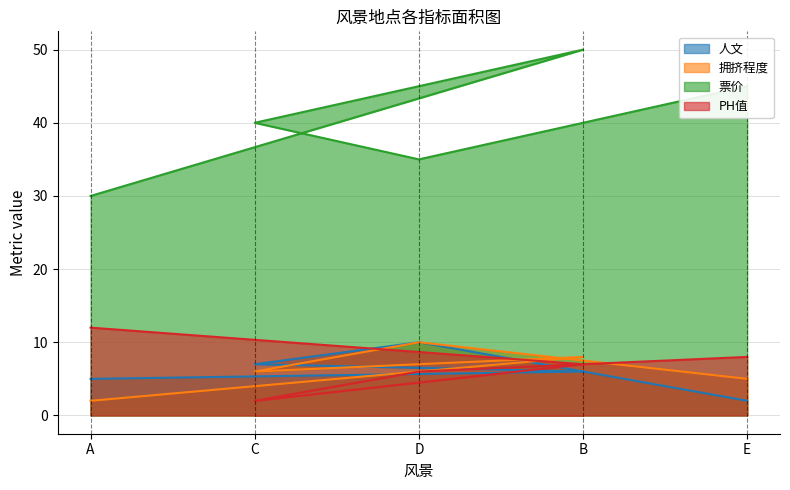

What are all the series names shown in the legend?

人文, 拥挤程度, 票价, PH值